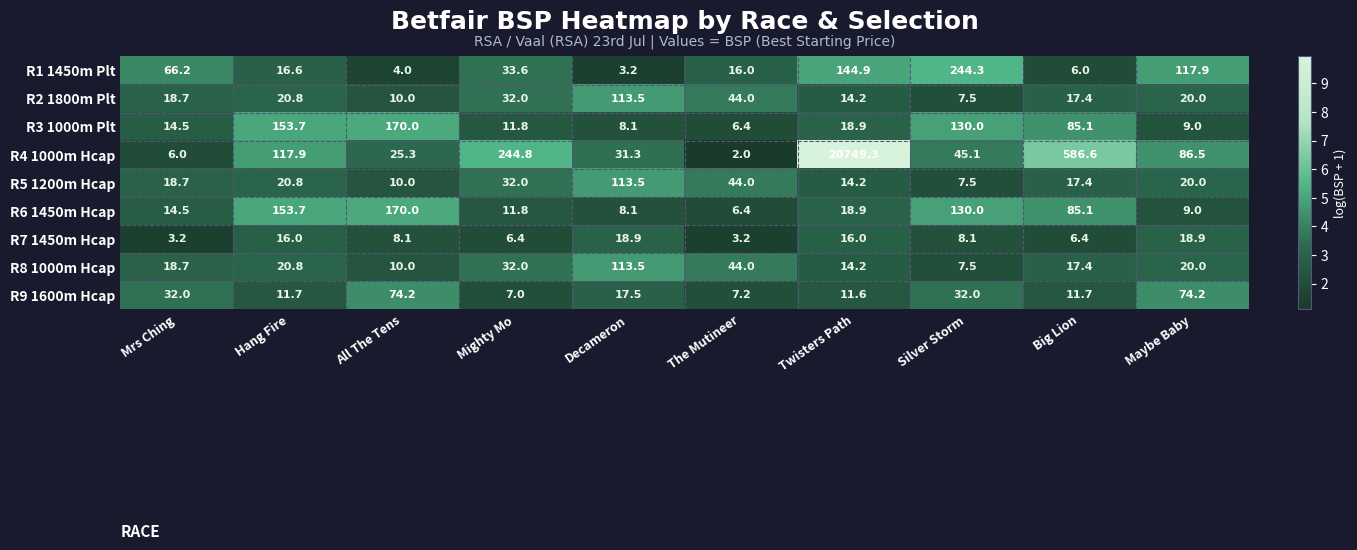

What is the smallest value displayed?

2.0